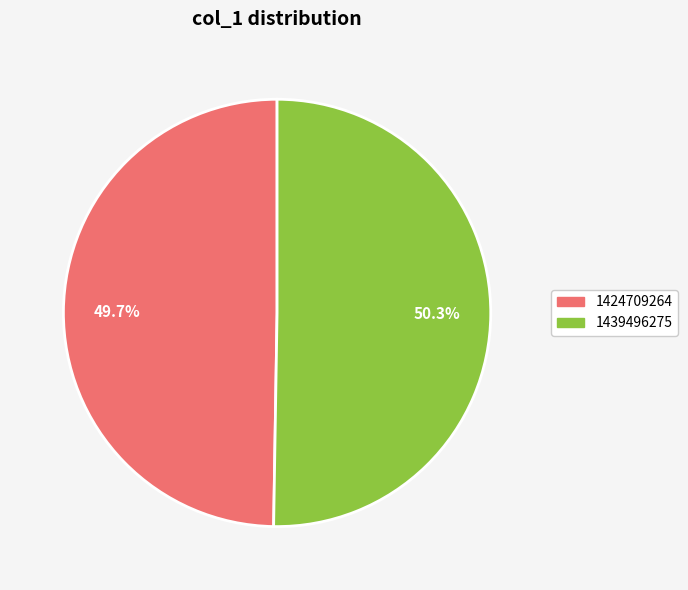

What portion of the pie excludes 1424709264?

50.3%